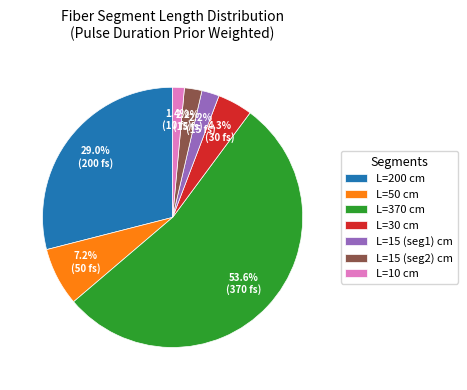

Between L=50 cm and L=15 (seg1) cm, which is larger?

L=50 cm